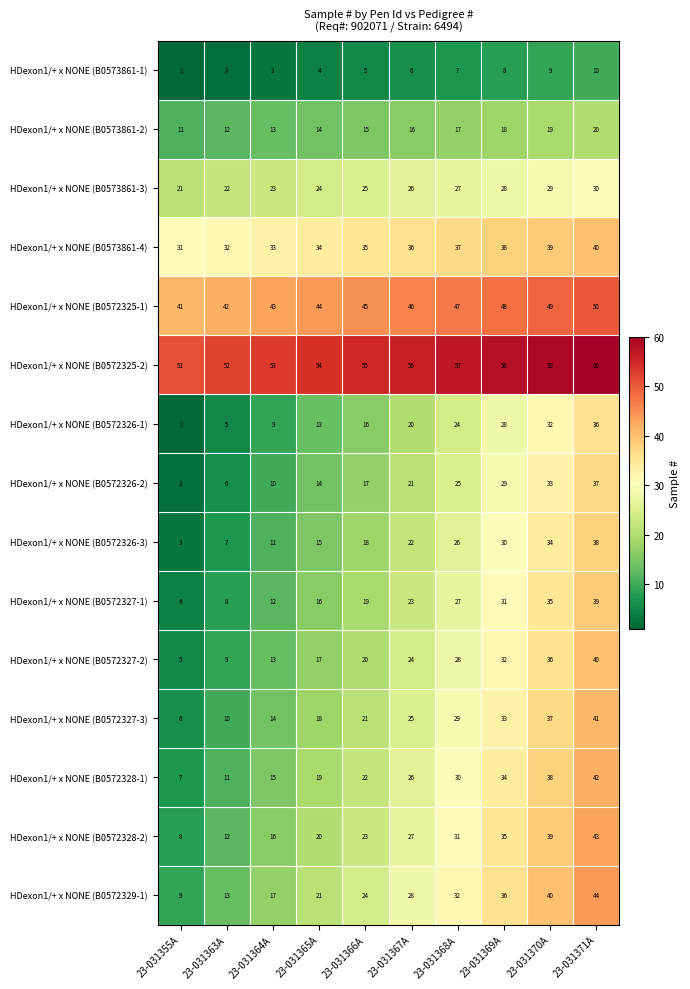

List the labels in order of HDexon1/+ x NONE (B0573861-1) value, largest first.

23-031371A, 23-031370A, 23-031369A, 23-031368A, 23-031367A, 23-031366A, 23-031365A, 23-031364A, 23-031363A, 23-031355A